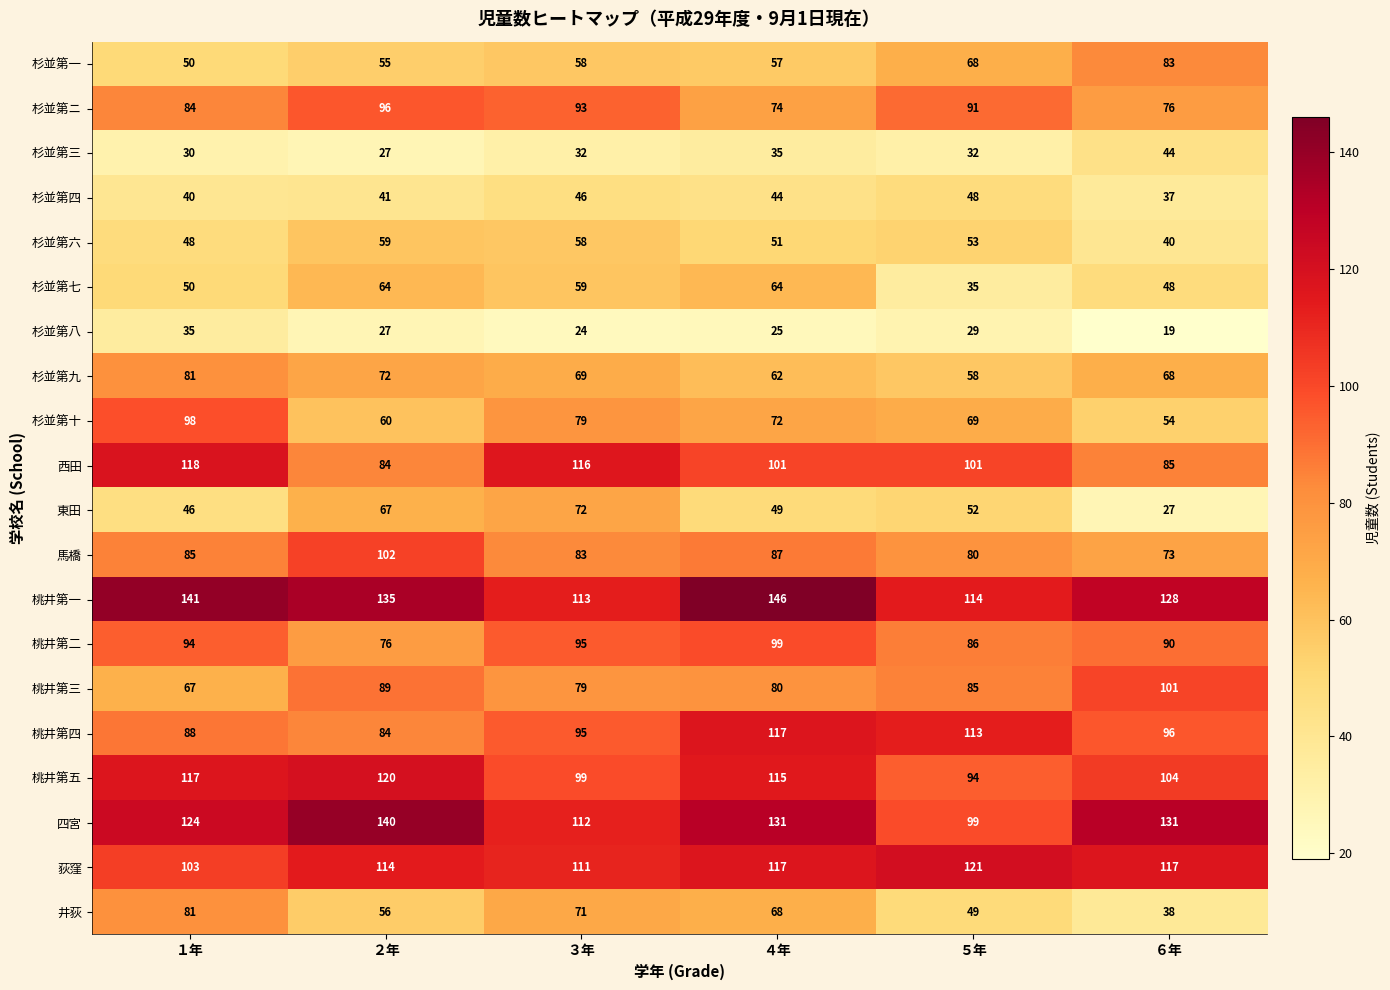

Is the value of 西田 at ５年 greater than the value of 桃井第五 at ２年?

No